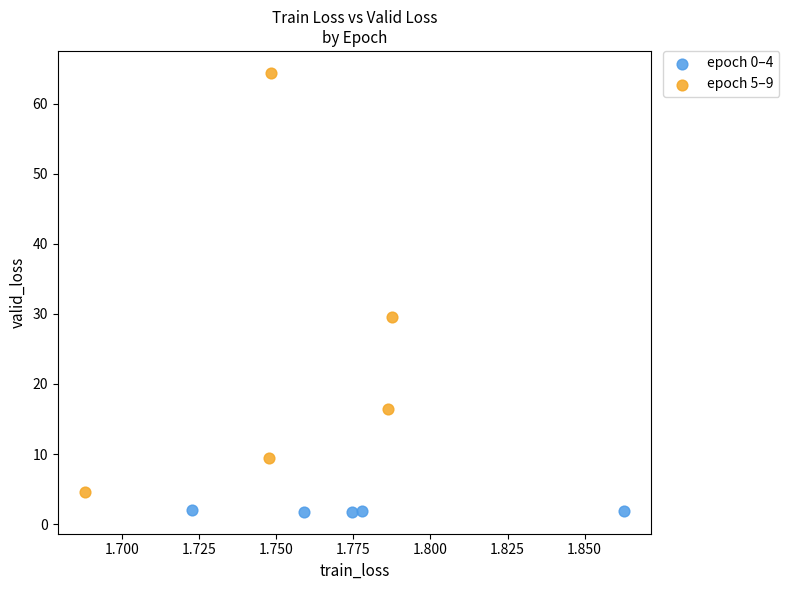

Which series contains the lowest Y value?

epoch 0–4